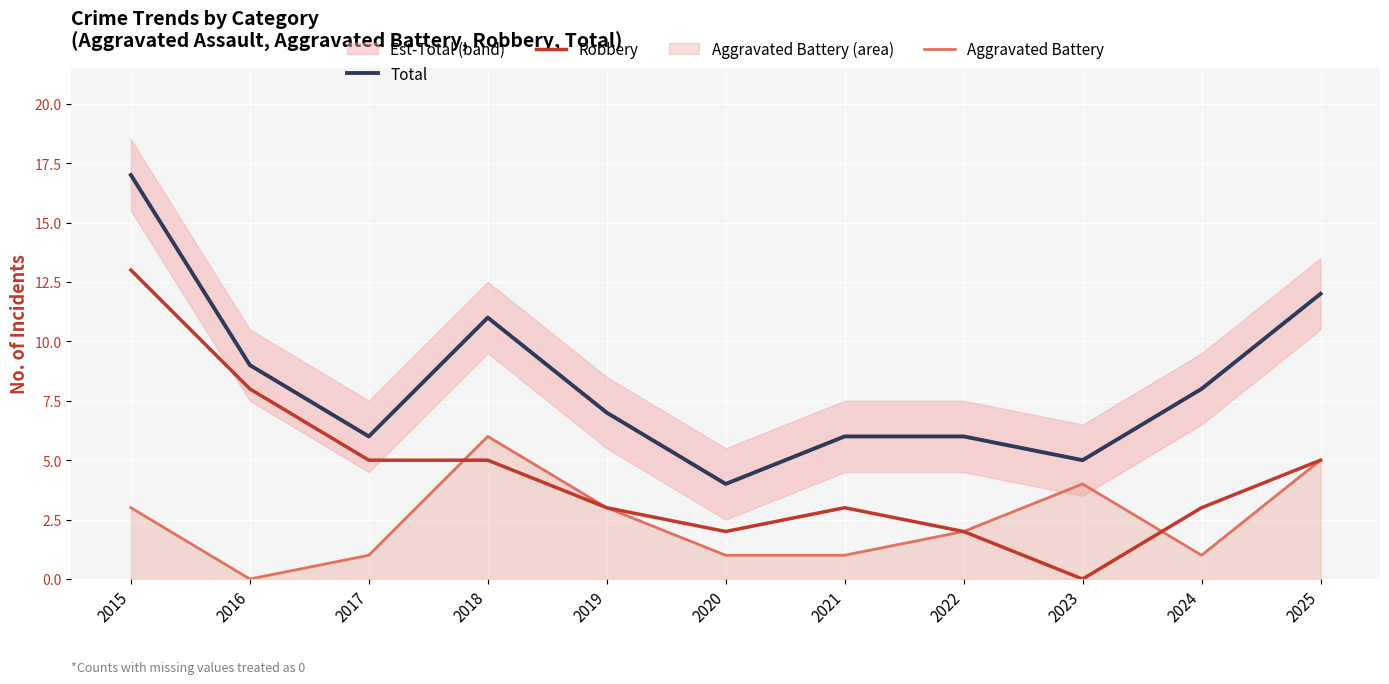

What is the maximum value shown in the chart?

17